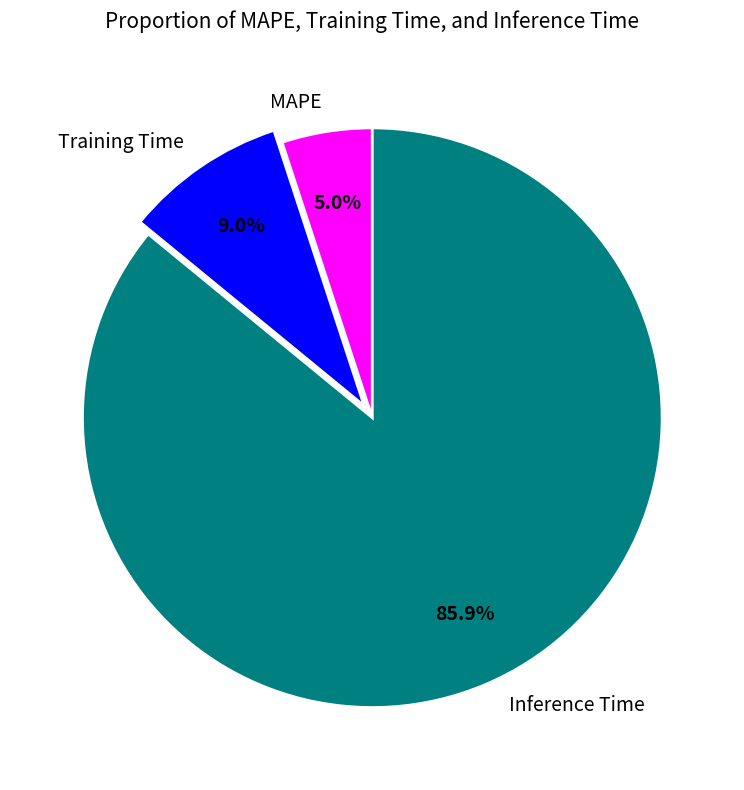

The MAPE slice represents 13% of the pie. True or false?

False